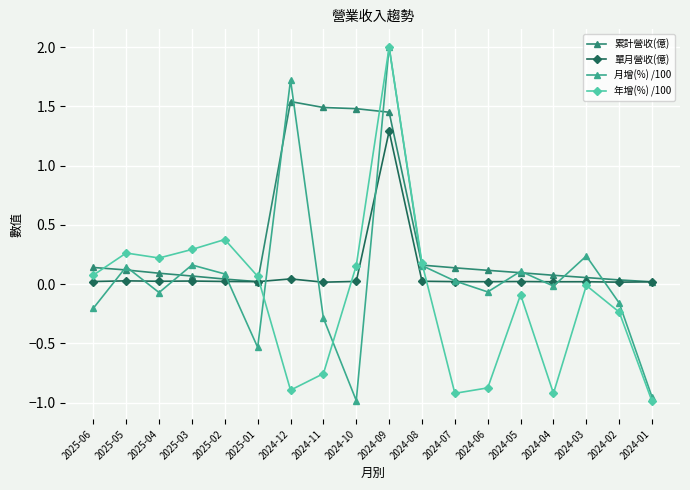

Where do 月增(%) /100 and 累計營收(億) first cross each other?

2025-06 and 2025-05